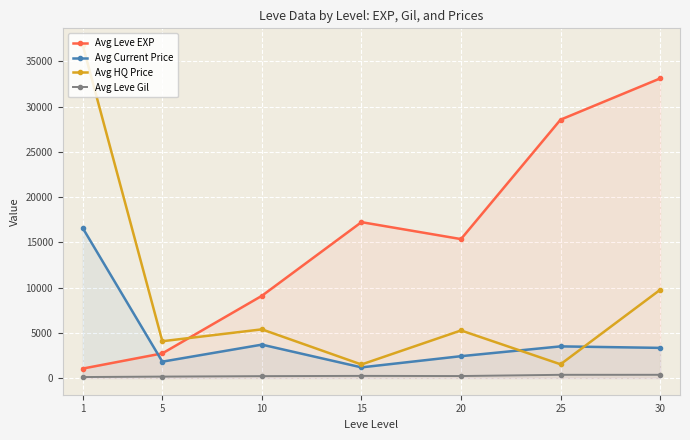

At which label does Avg HQ Price first exceed 5264?

1